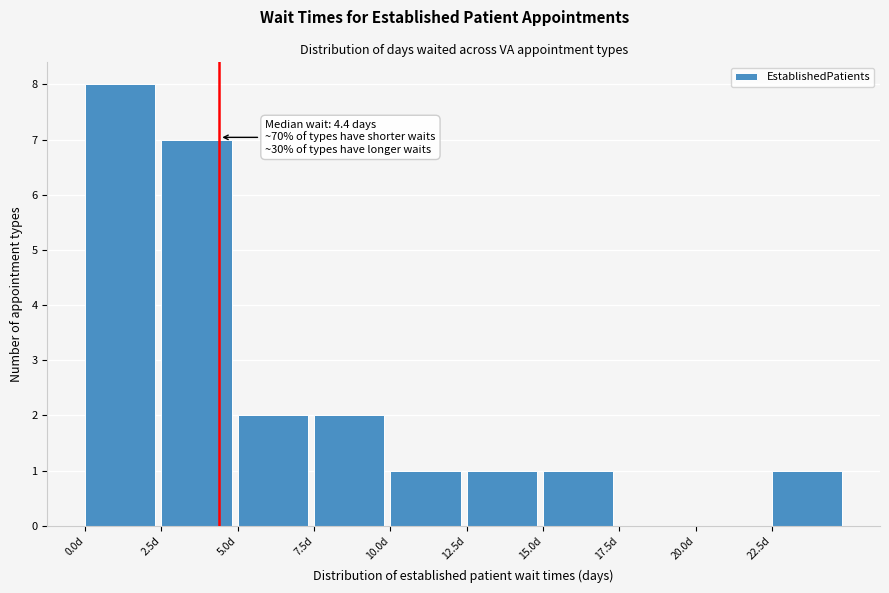

Over which range of the x-axis is the bar tallest?

0.0 to 2.5